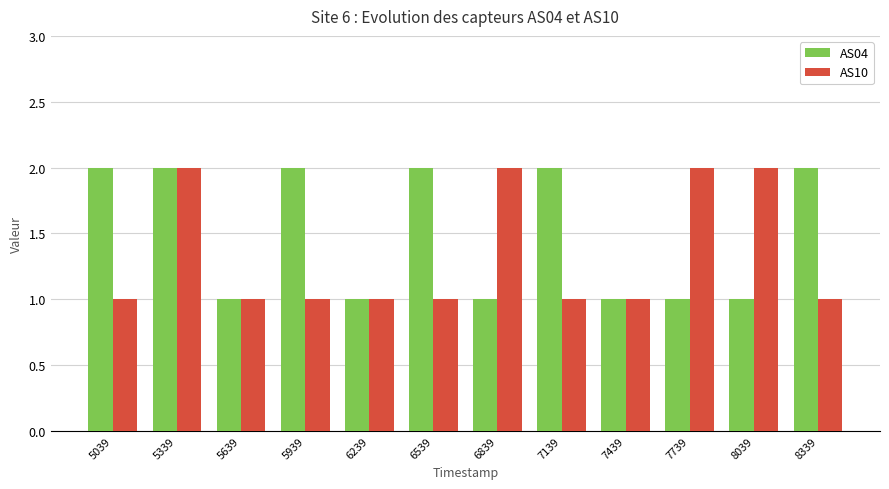

What is the total value across all series at 7139?

3